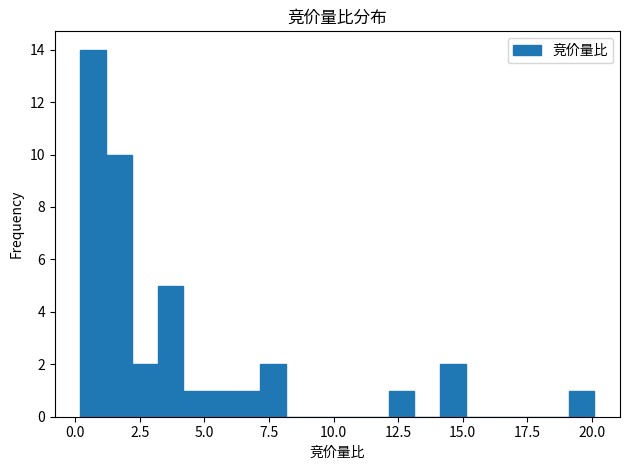

Read against the x-axis, roughly where is the centre of the tallest bar?

0.5